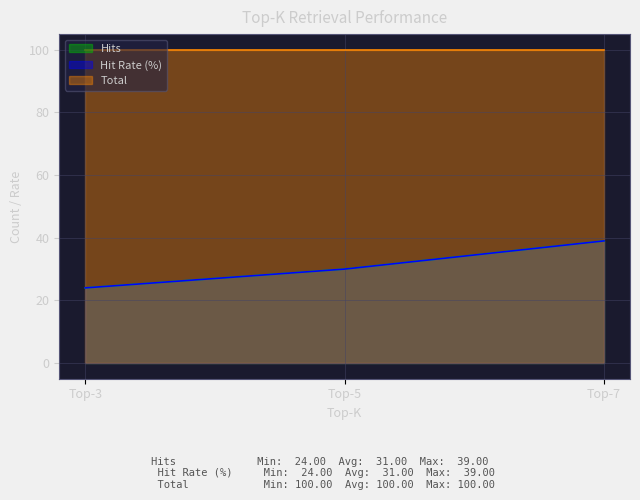

Where is Hit Rate (%) nearest to the value 31?

Top-5